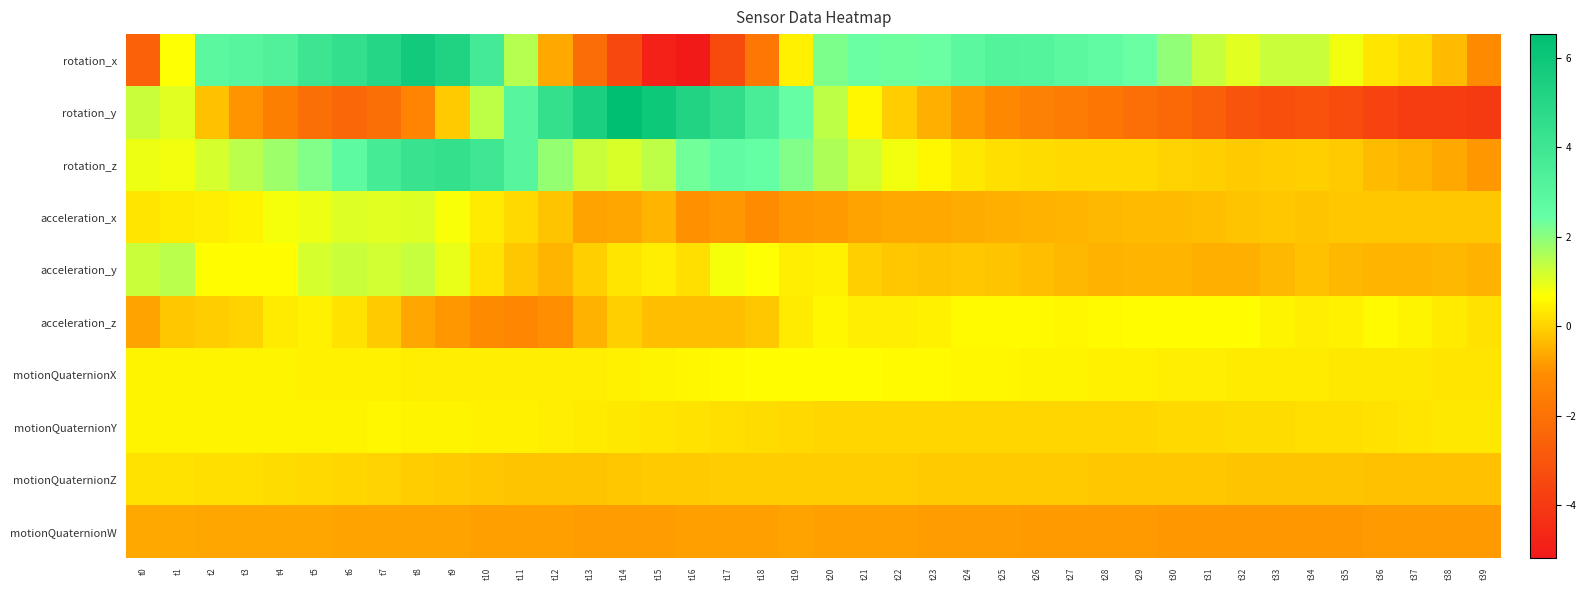

What is the total value across all series at t22?

2.5